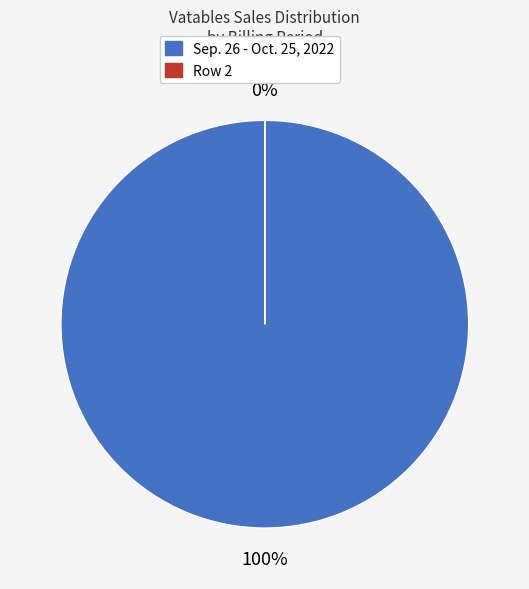

Rank the categories by value from lowest to highest.

(0.02), (3573.78)